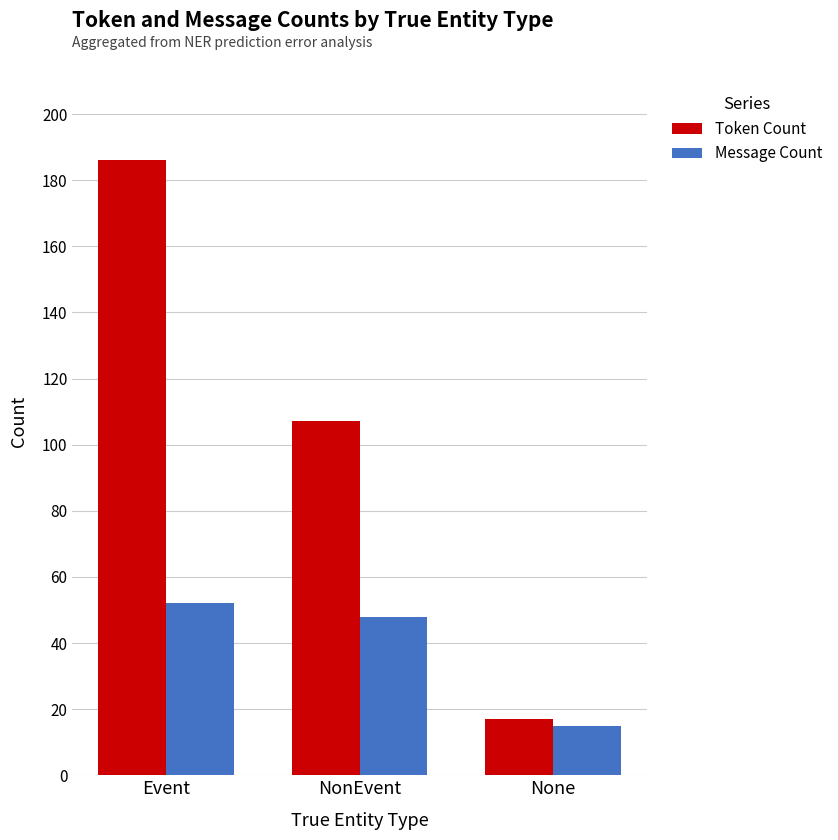

What value does the Message Count series have at NonEvent?

48